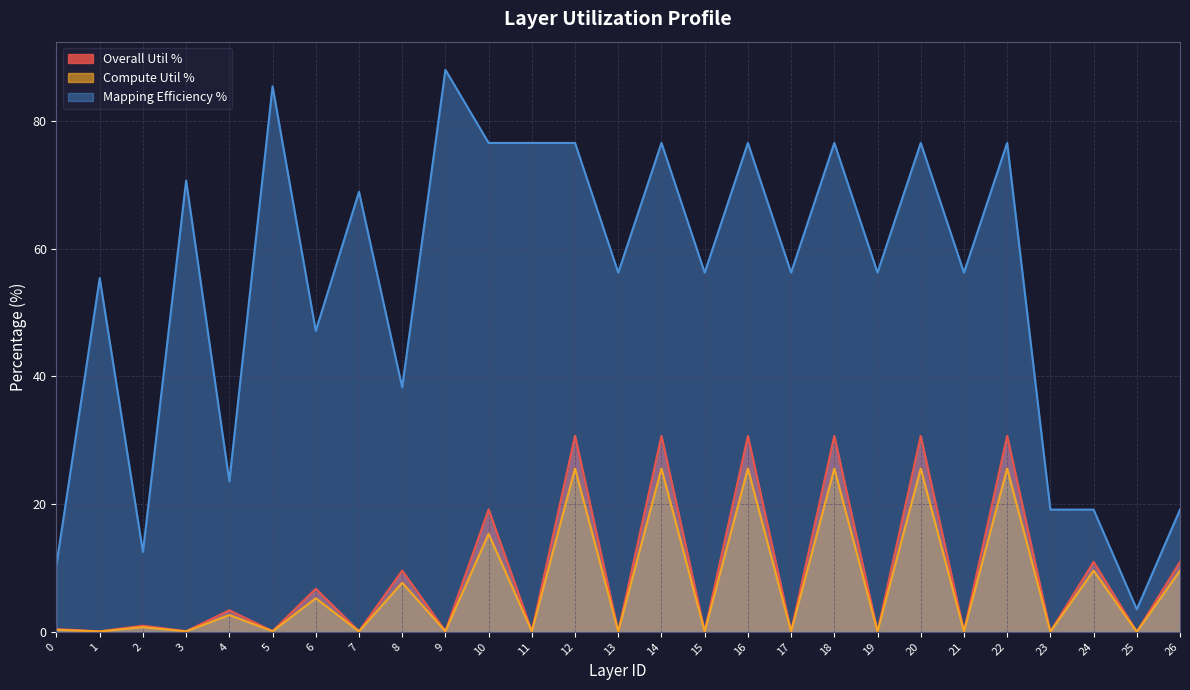

What is the maximum value shown in the chart?

88.0